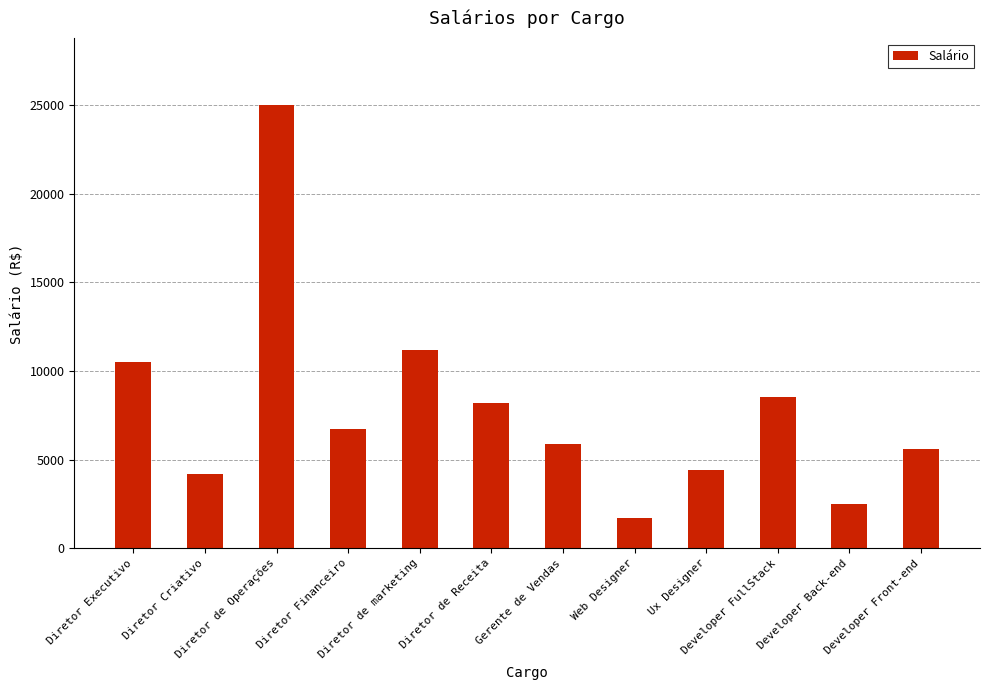

What is the value of the 1st bar from the left?

10515.3